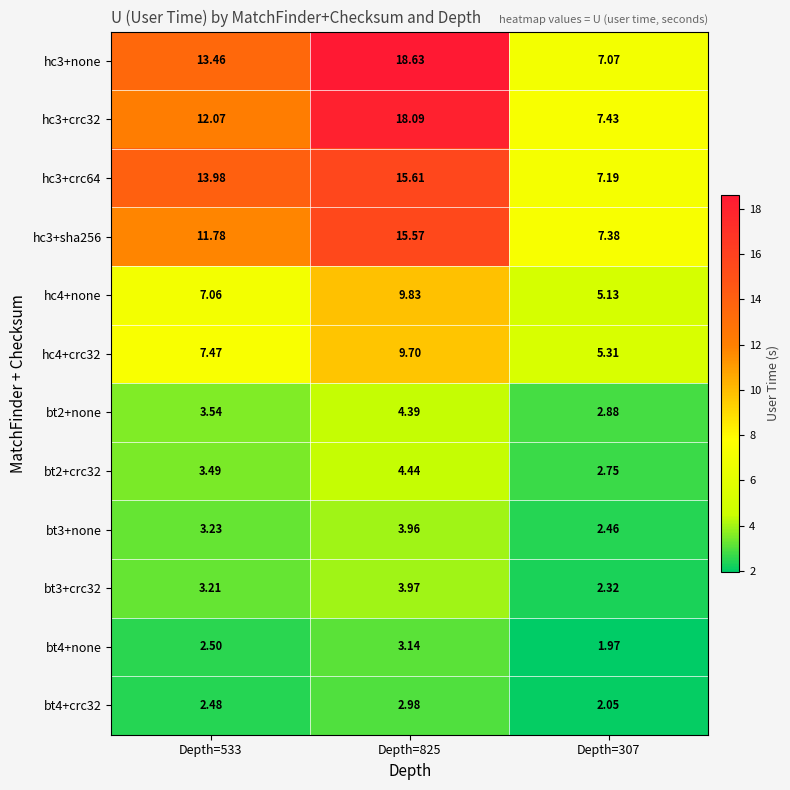

Which label corresponds to the smallest value in the chart?

Depth=307